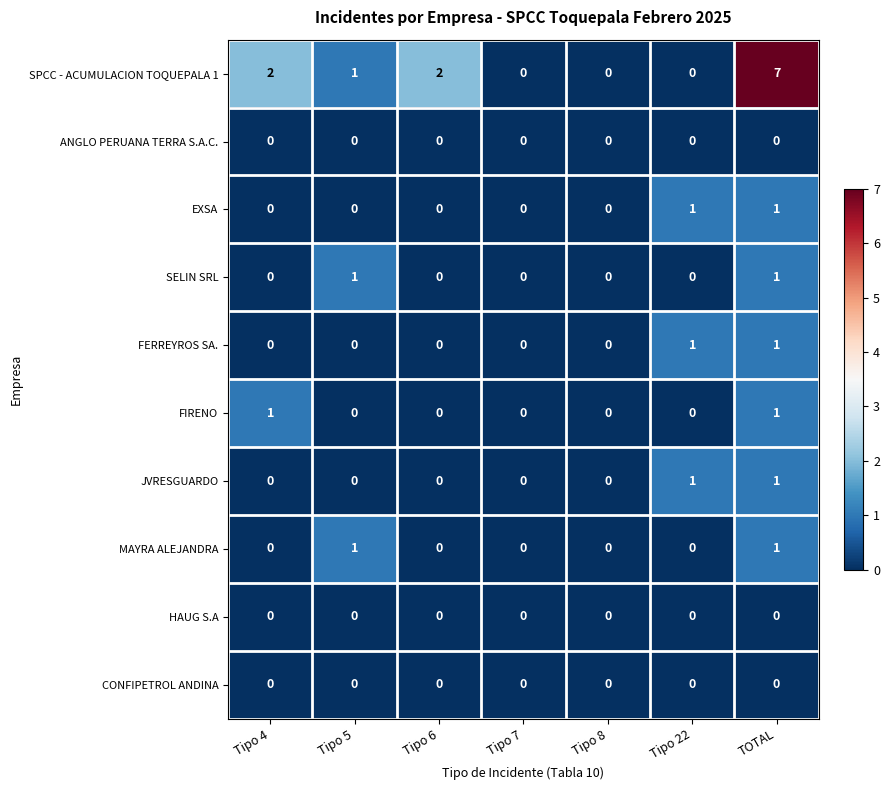

Which series has the largest total across all categories?

SPCC - ACUMULACION TOQUEPALA 1